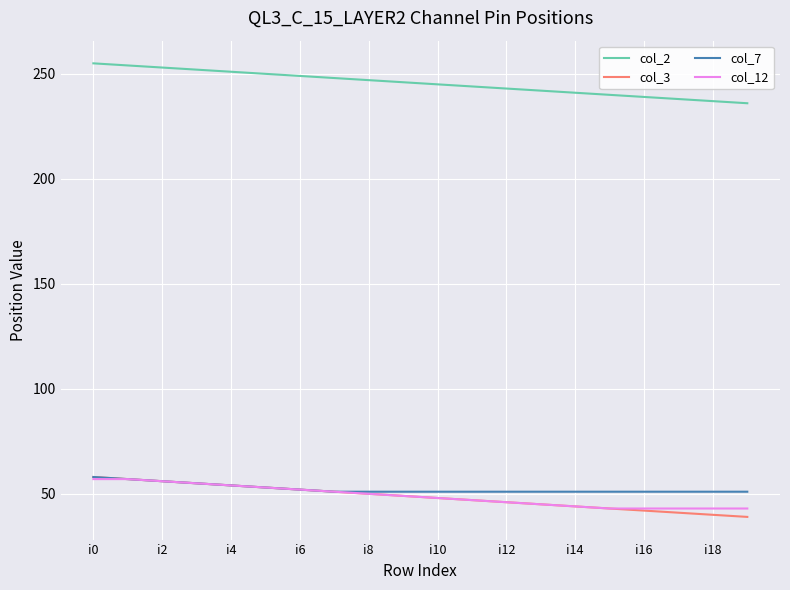

What is the lowest value of the col_3 series?

39